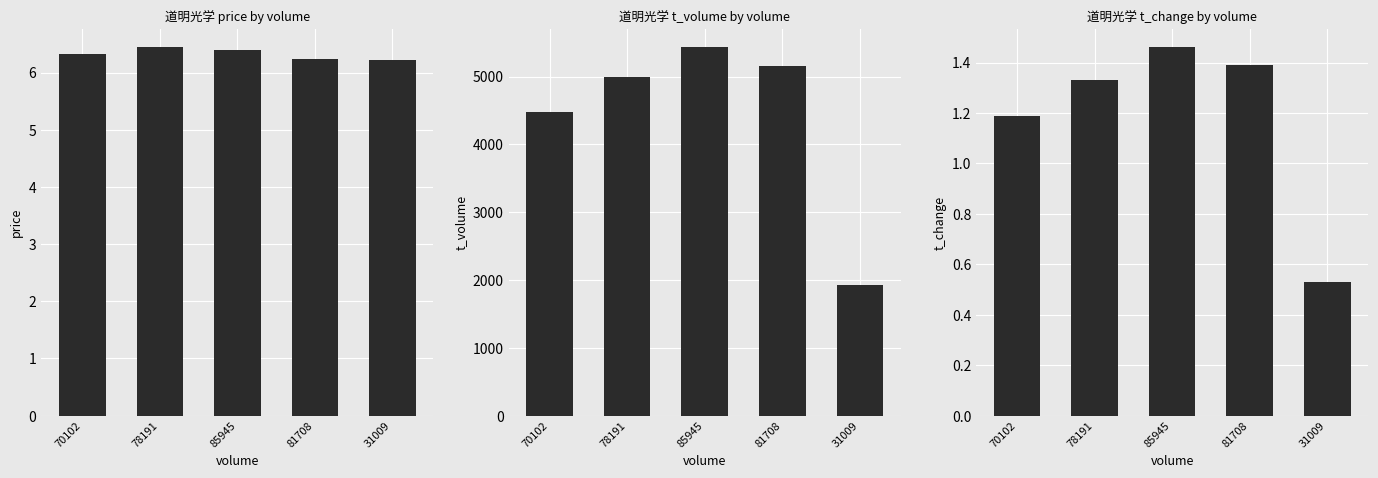

At 70102, list the series in order from smallest to largest.

t_change, price, t_volume